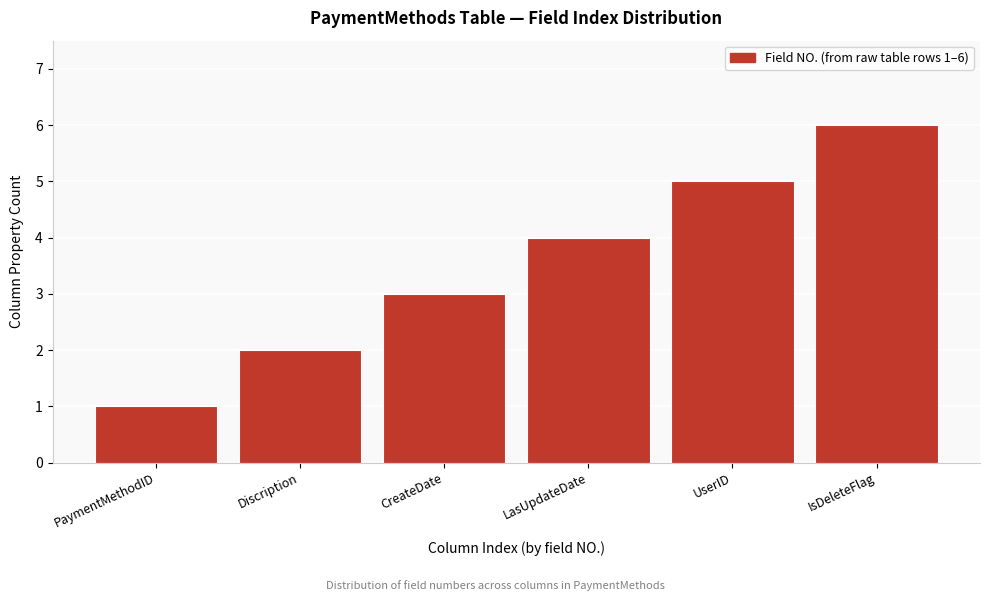

What is the ratio of the value at UserID to the value at Discription?

2.5